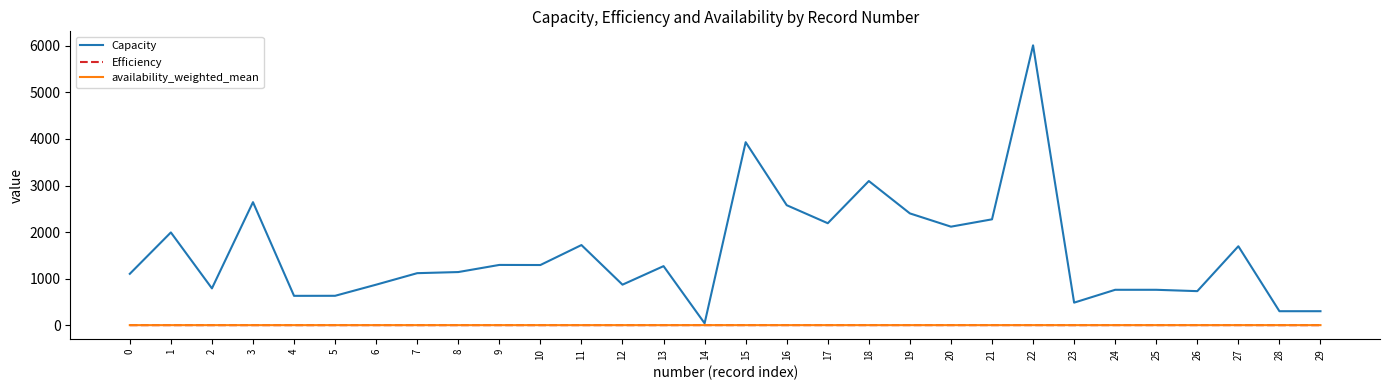

Which series has the largest range (max minus min)?

Capacity